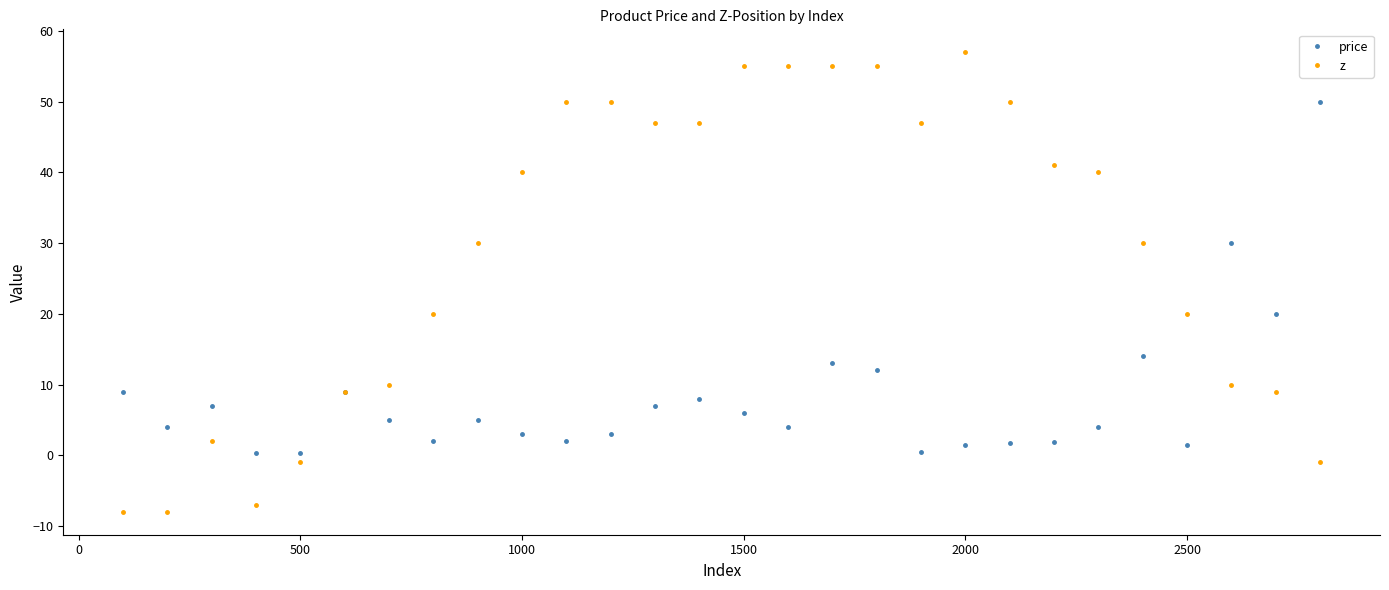

Which series has the widest spread of values?

z